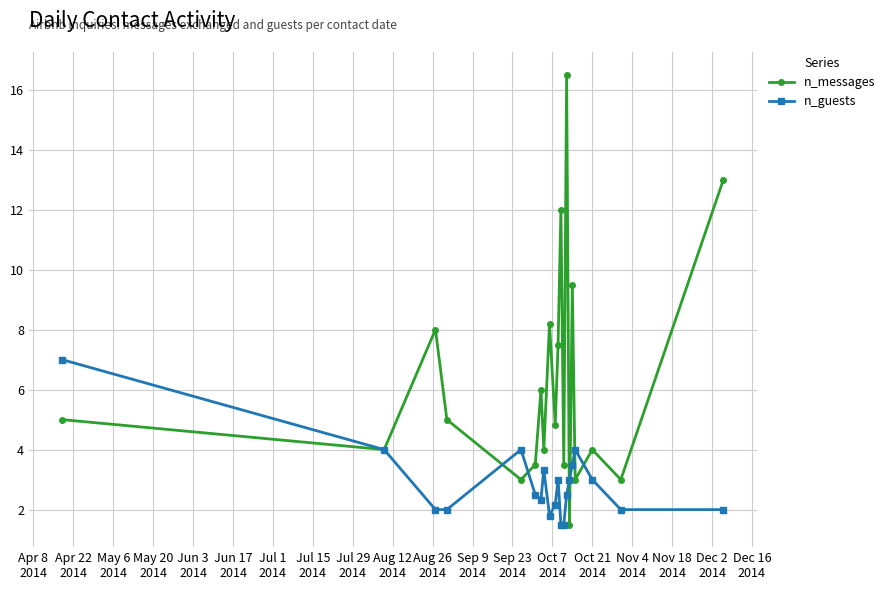

What is the maximum value shown in the chart?

16.5